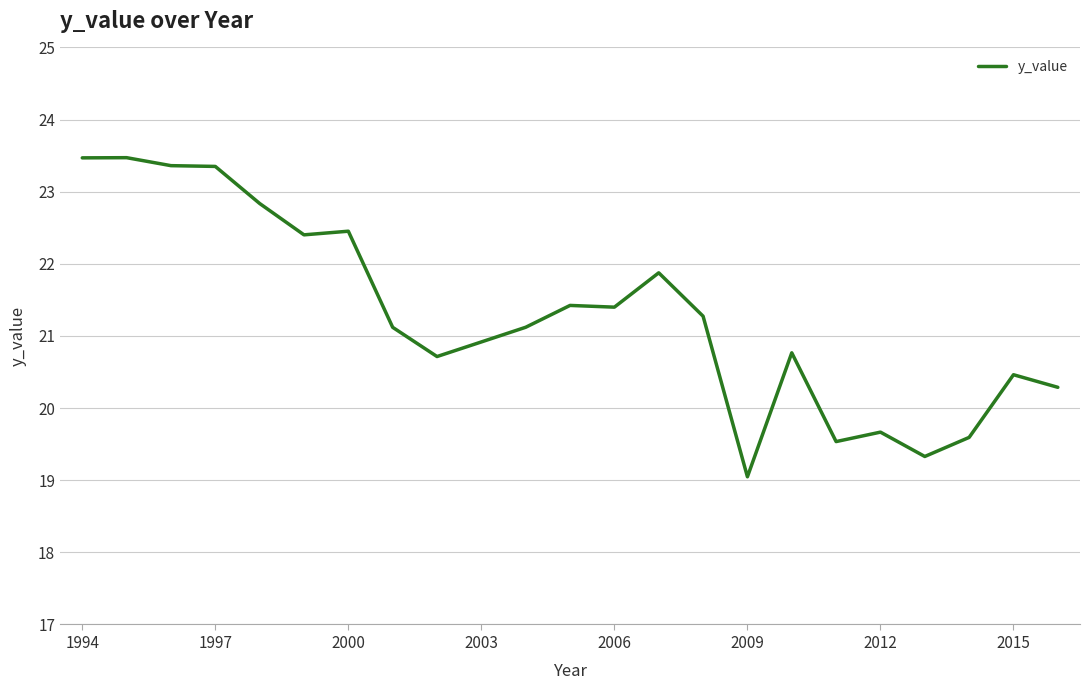

What is the maximum value shown in the chart?

23.5